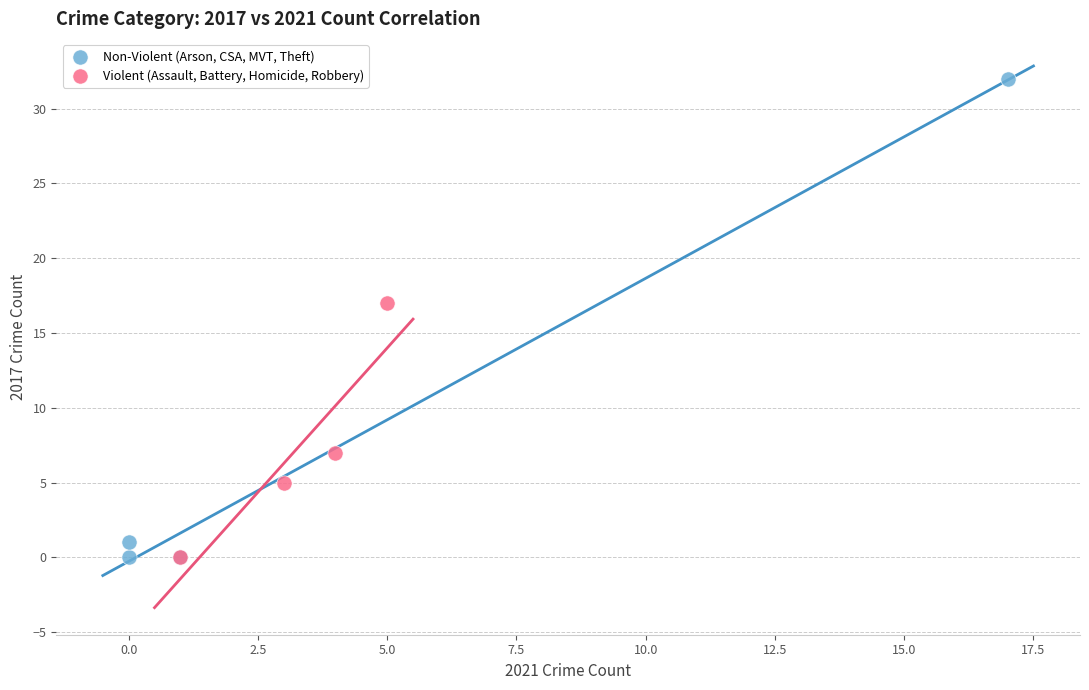

Which series has the largest Y range (max minus min)?

Non-Violent (Arson, CSA, MVT, Theft)